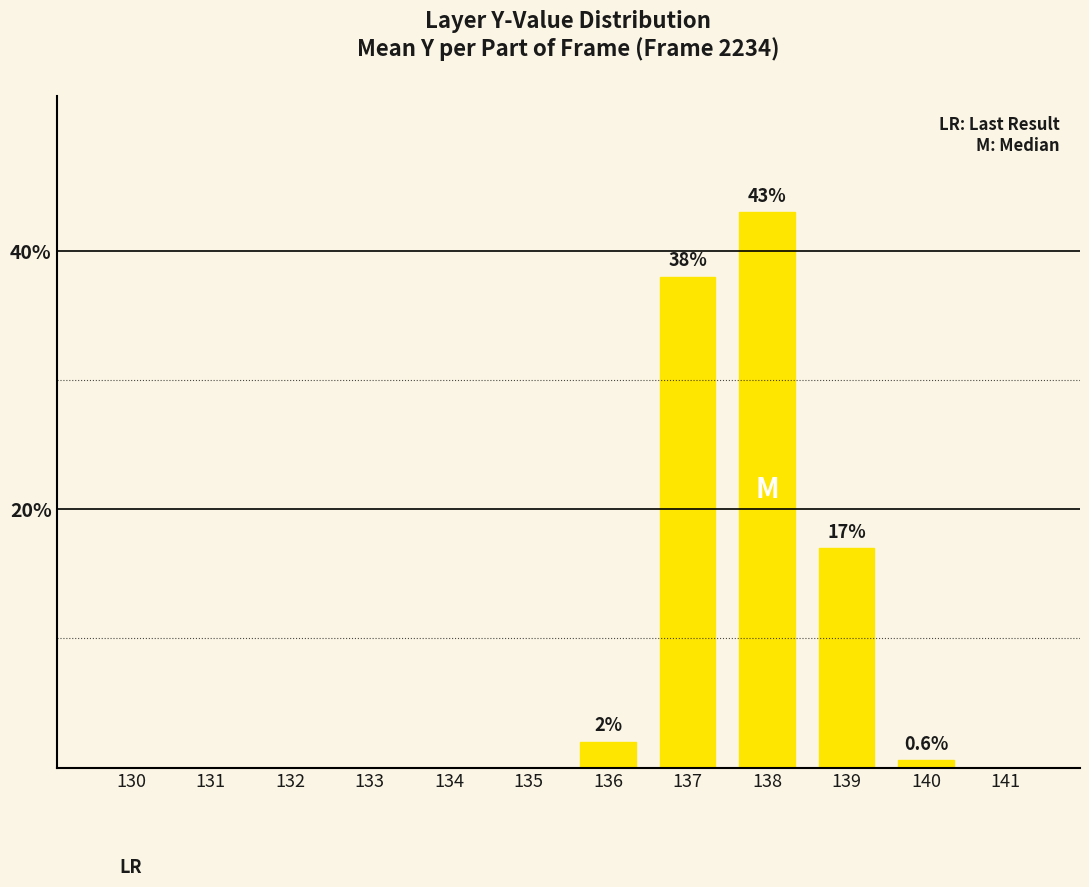

Reading left to right, list all the values displayed in this chart.

130=0.0	131=0.0	132=0.0	133=0.0	134=0.0	135=0.0	136=2.0	137=38.0	138=43.0	139=17.0	140=0.6	141=0.0